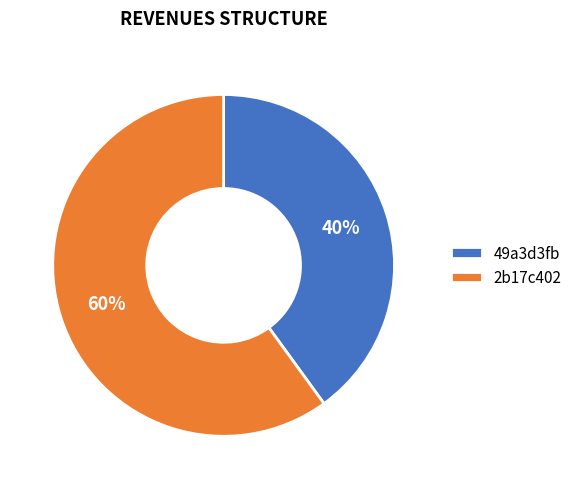

Approximately how many times larger is the value at 2b17c402 compared to 49a3d3fb?

1.5